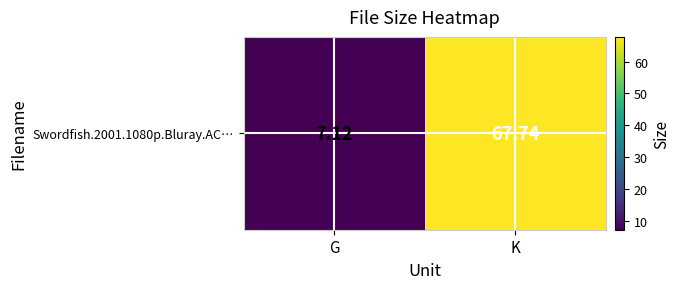

What is the approximate value at G?

7.1